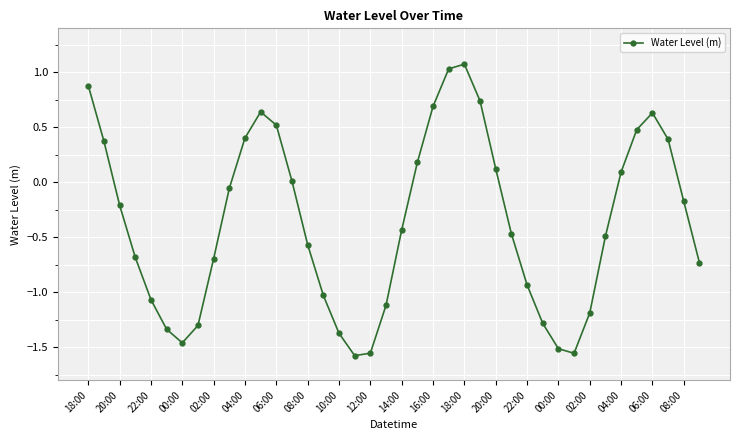

What is the maximum value shown in the chart?

1.1